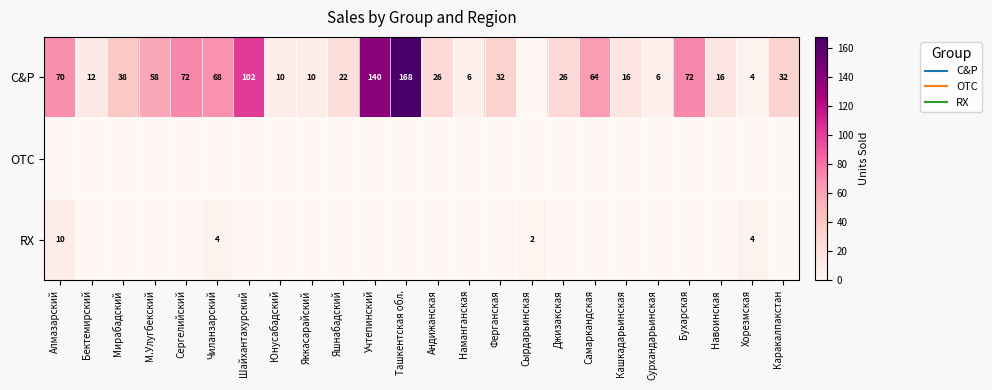

How many values in RX are above zero?

4